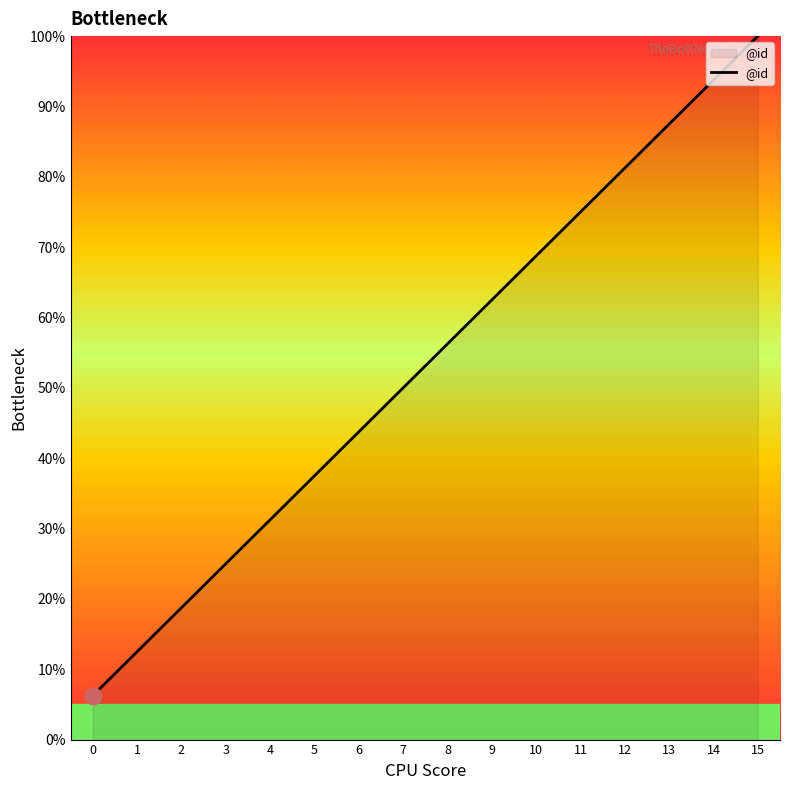

The value at 2 is 29.8. True or false?

False